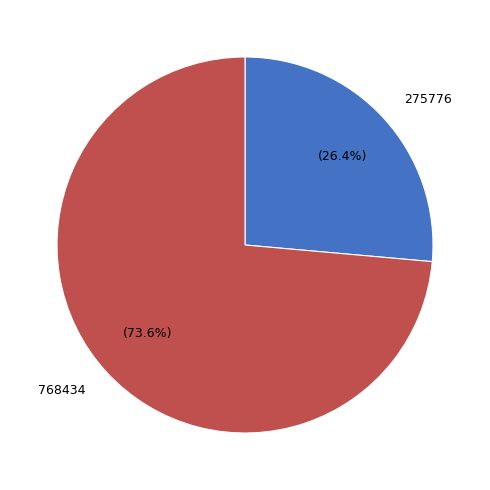

Combined, do 768434 and 275776 account for over 50%?

Yes